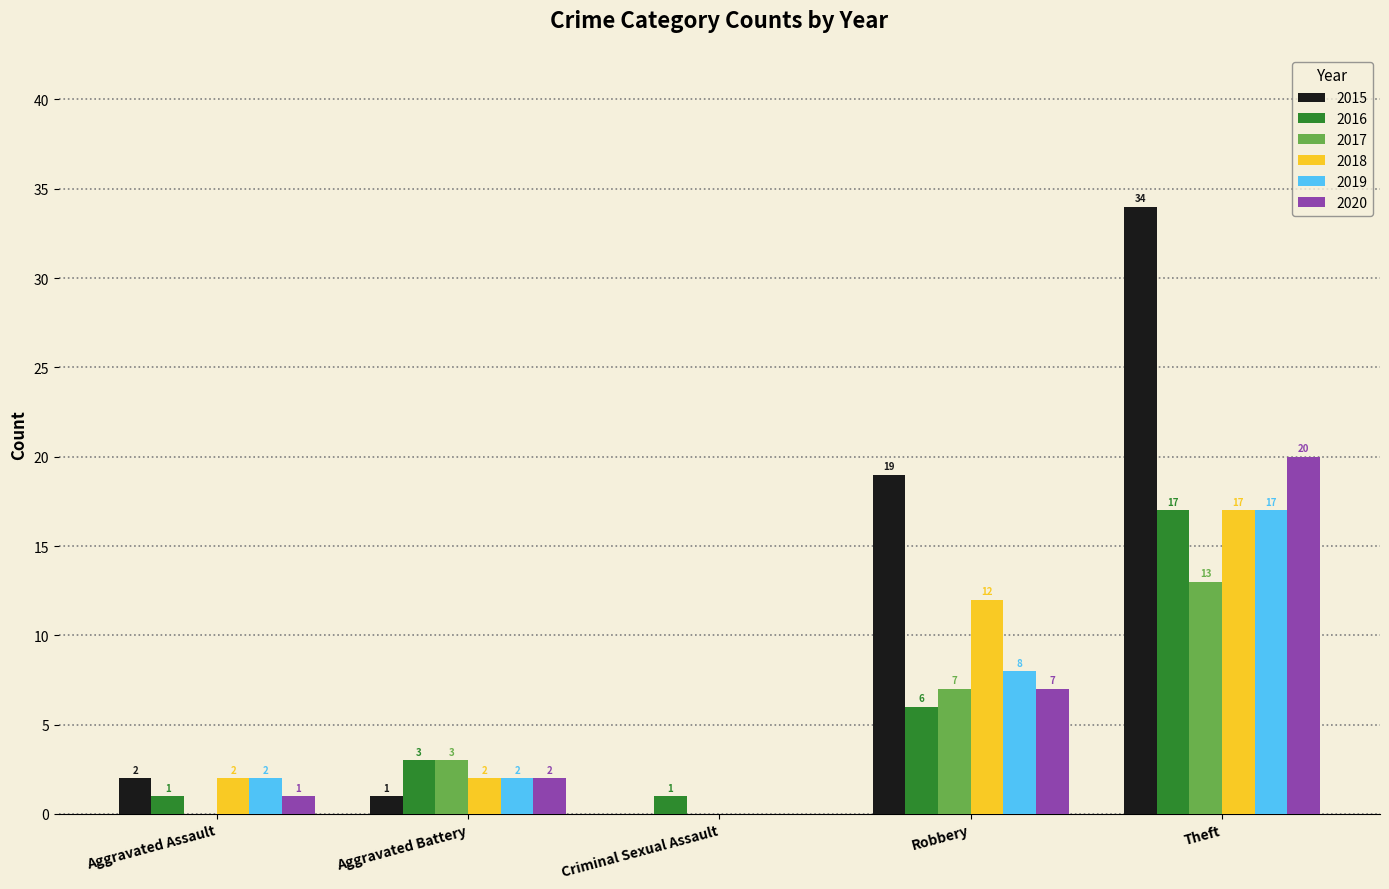

What is the sum of all 2016 values?

28